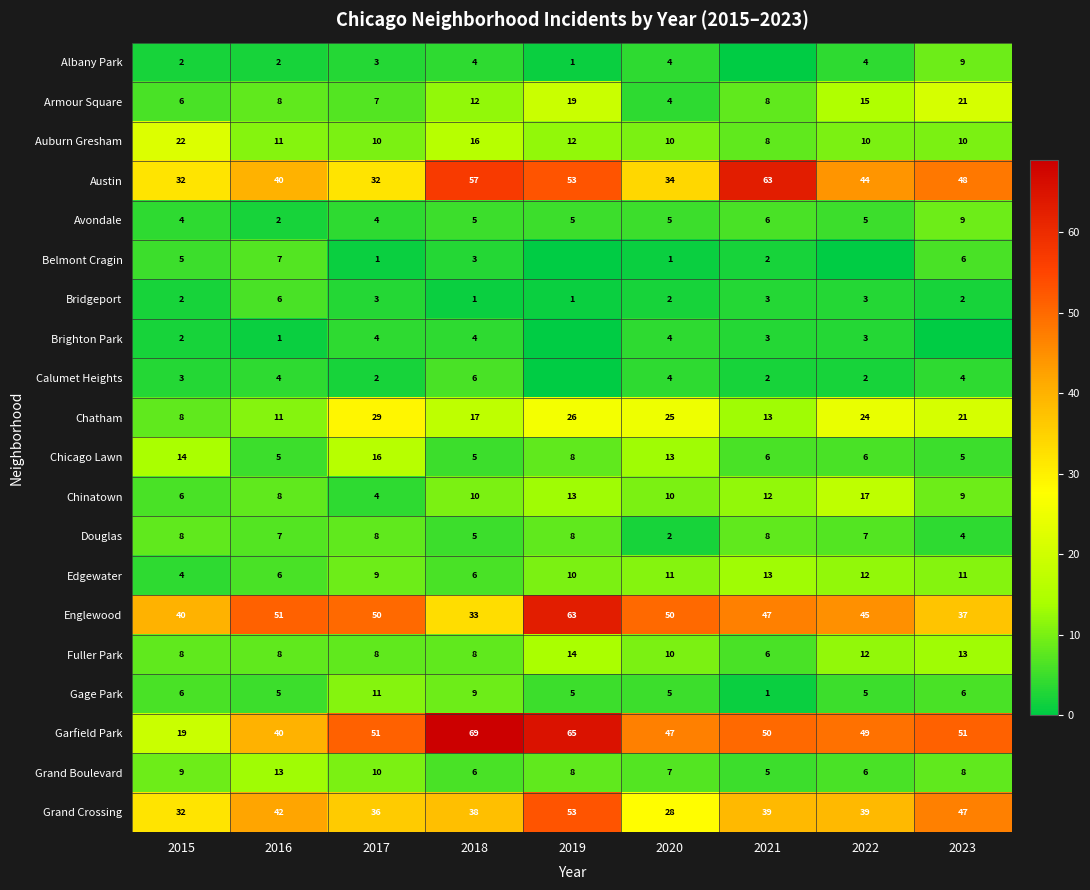

The Gage Park series shows 6 at 2015. True or false?

True